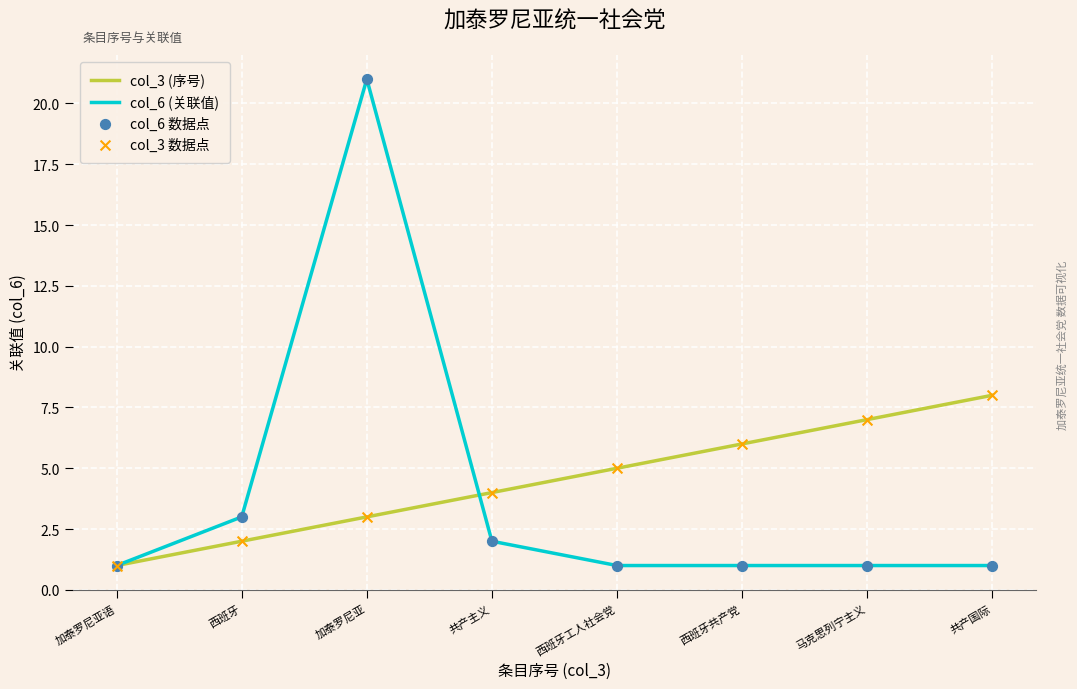

Which series has the largest range (max minus min)?

col_6 (关联值)